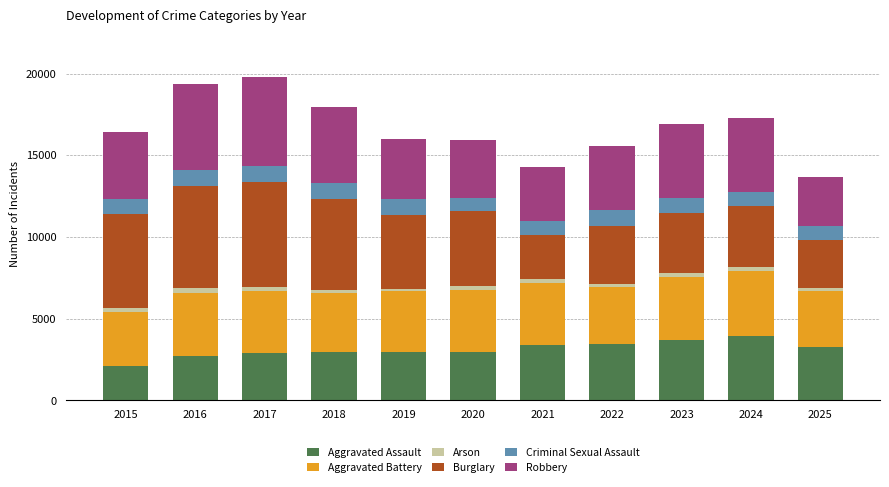

The Aggravated Assault series shows 1430 at 2023. True or false?

False